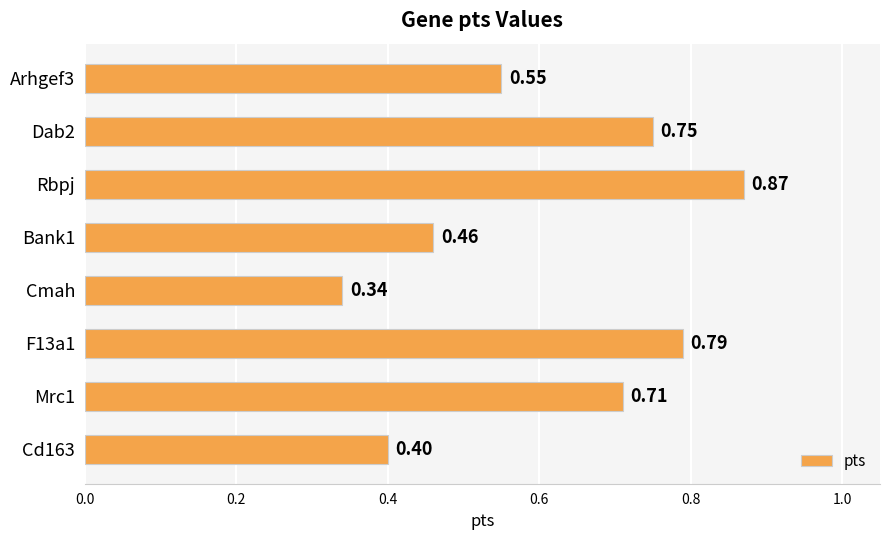

What is the sum of the values at Bank1 and Dab2?

1.2